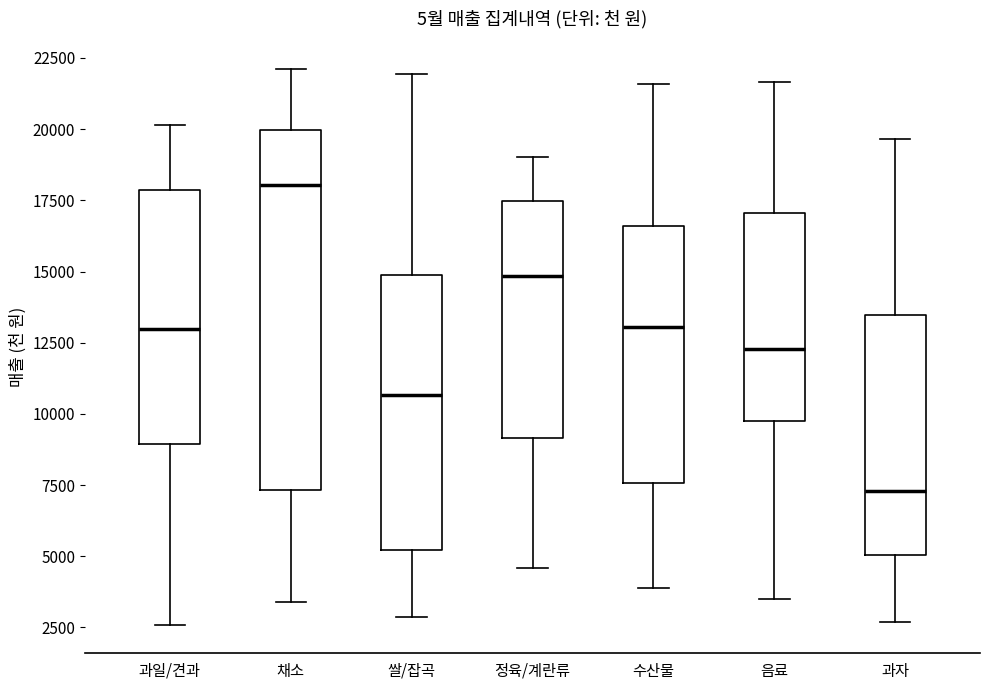

Where is the lower edge of the box for 음료 on the y-axis? The values are not printed on the chart, so give them approximately, as read against the axis.

10000